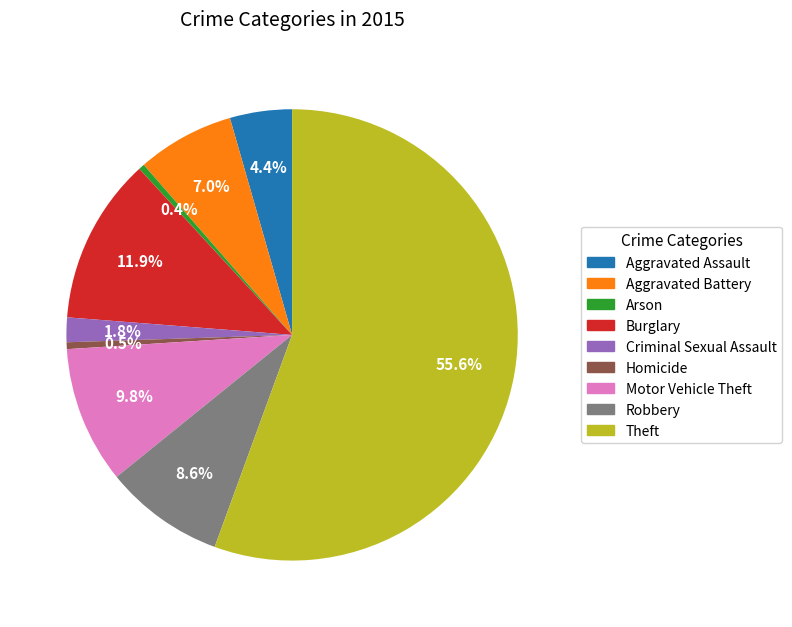

Is it true that Theft is 56% of the pie?

True